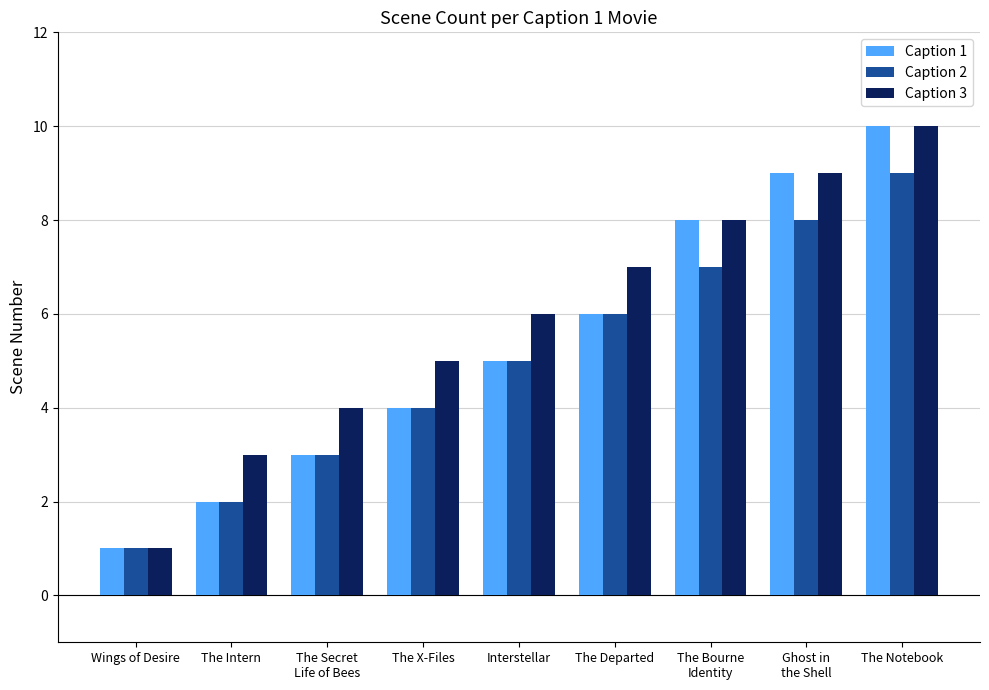

What is the sum of the Caption 2 values at The X-Files and The Departed?

10